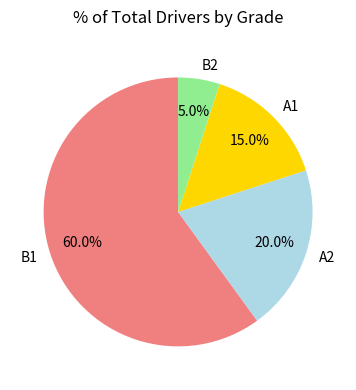

Is B2 the majority of the pie?

No